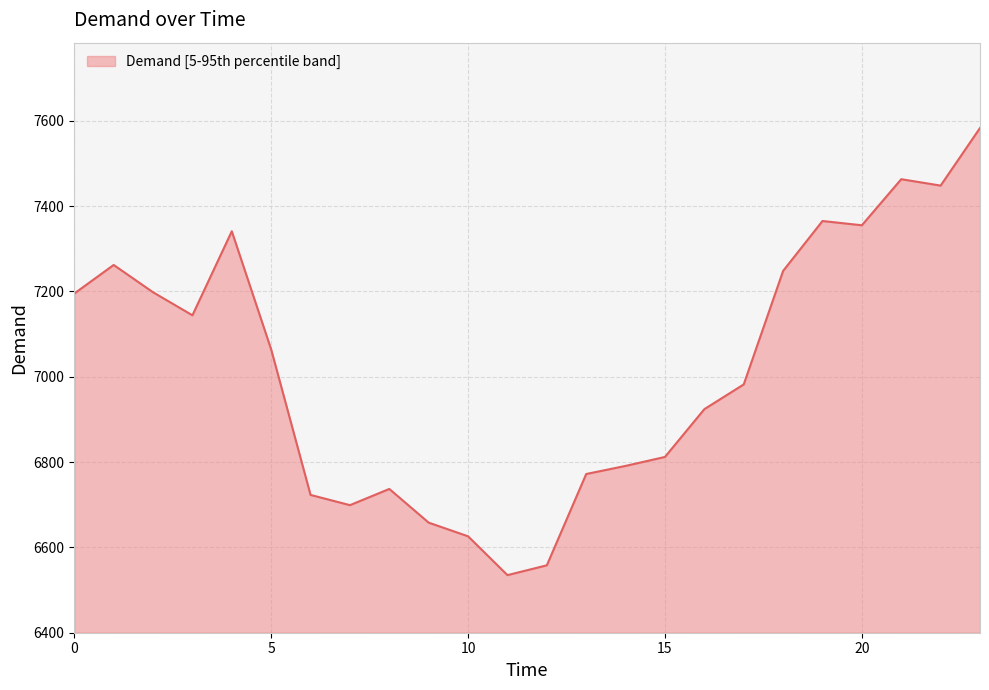

What is the minimum value shown in the chart?

6535